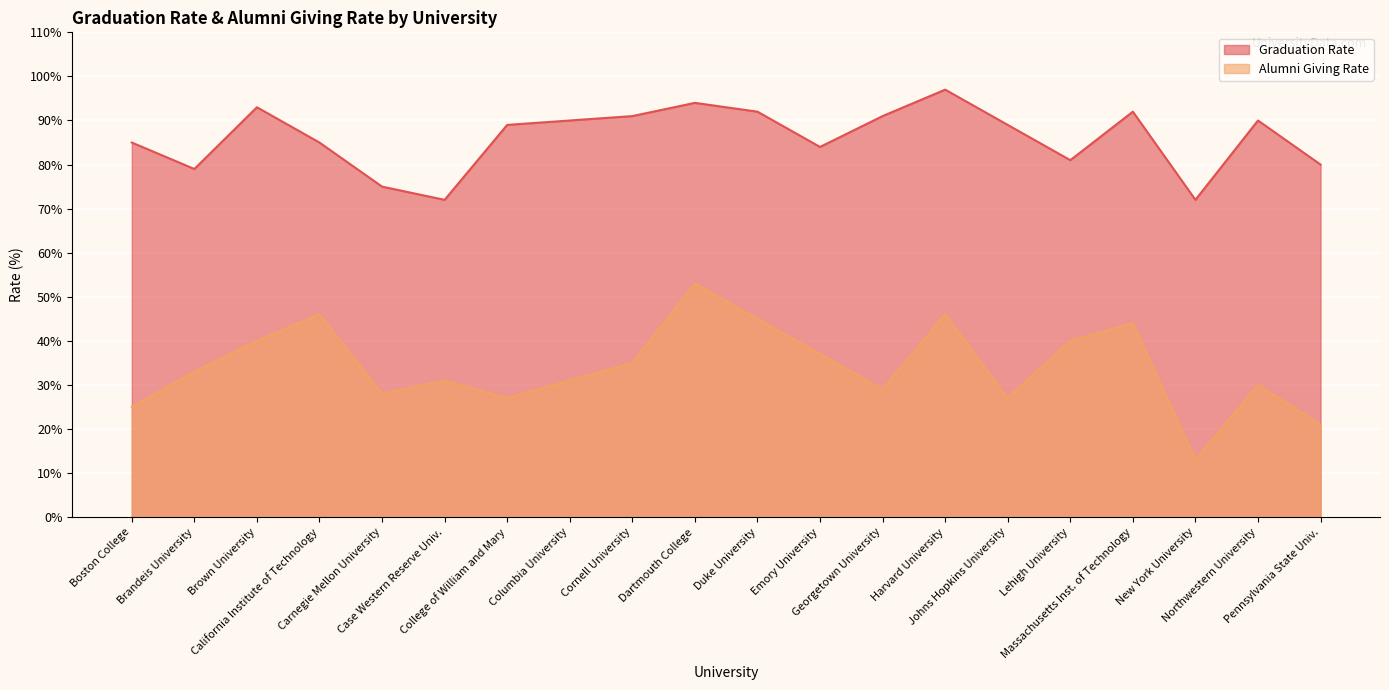

List the labels in order of Graduation Rate value, largest first.

Harvard University, Dartmouth College, Brown University, Duke University, Massachusetts Inst. of Technology, Cornell University, Georgetown University, Columbia University, Northwestern University, College of William and Mary, Johns Hopkins University, Boston College, California Institute of Technology, Emory University, Lehigh University, Pennsylvania State Univ., Brandeis University, Carnegie Mellon University, Case Western Reserve Univ., New York University